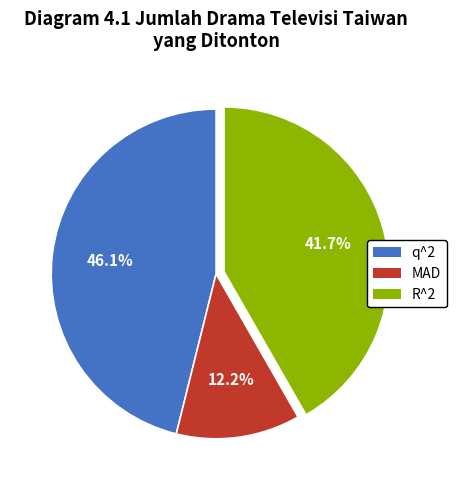

Is q^2 the majority of the pie?

No